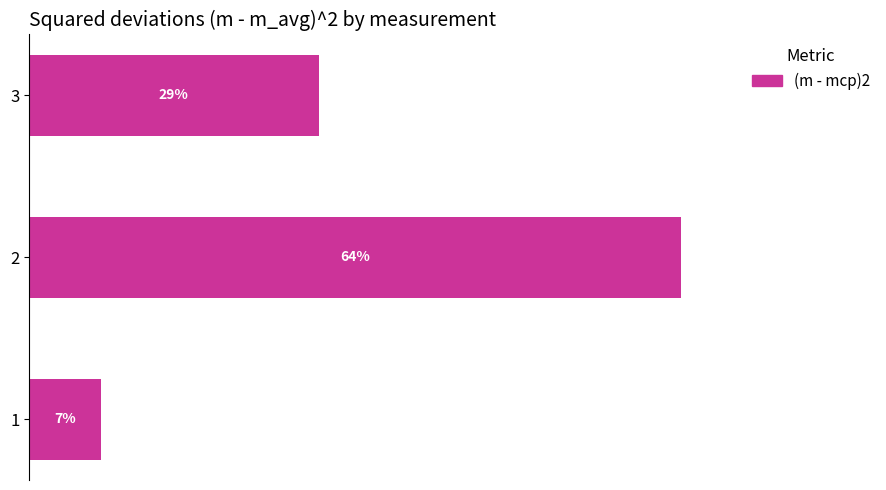

Are the bars grouped side by side (vs. stacked)?

No